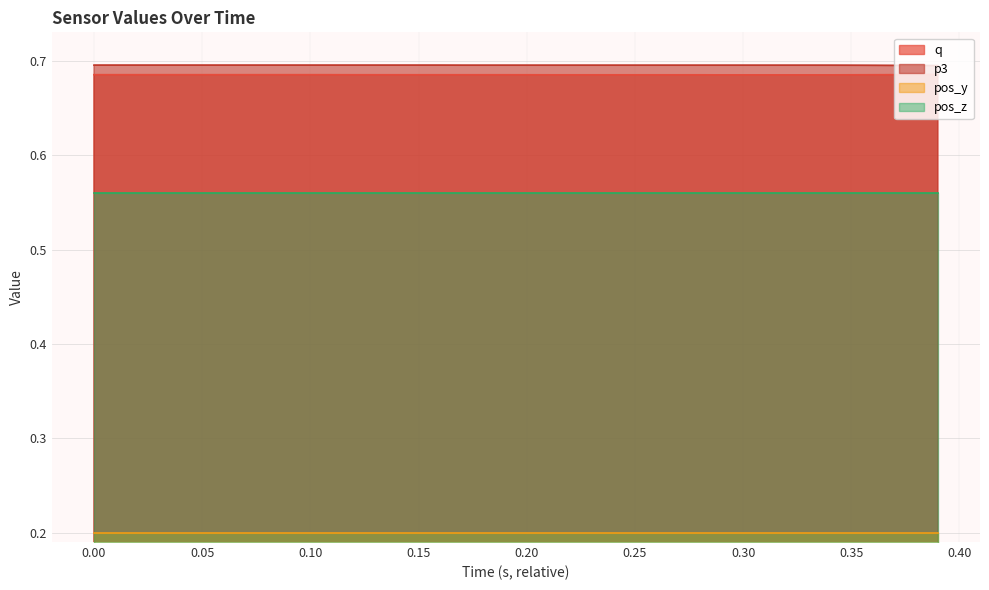

How many lines are shown in the chart?

4